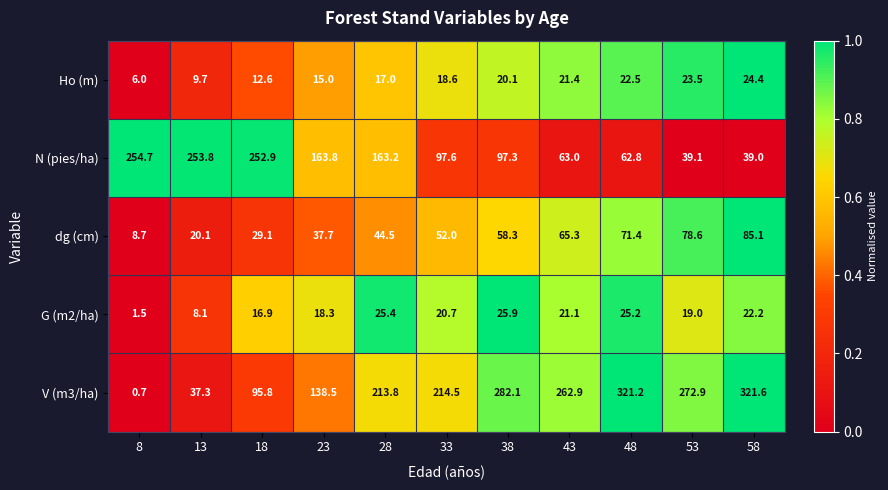

At which category is the sum across all series the highest?

48